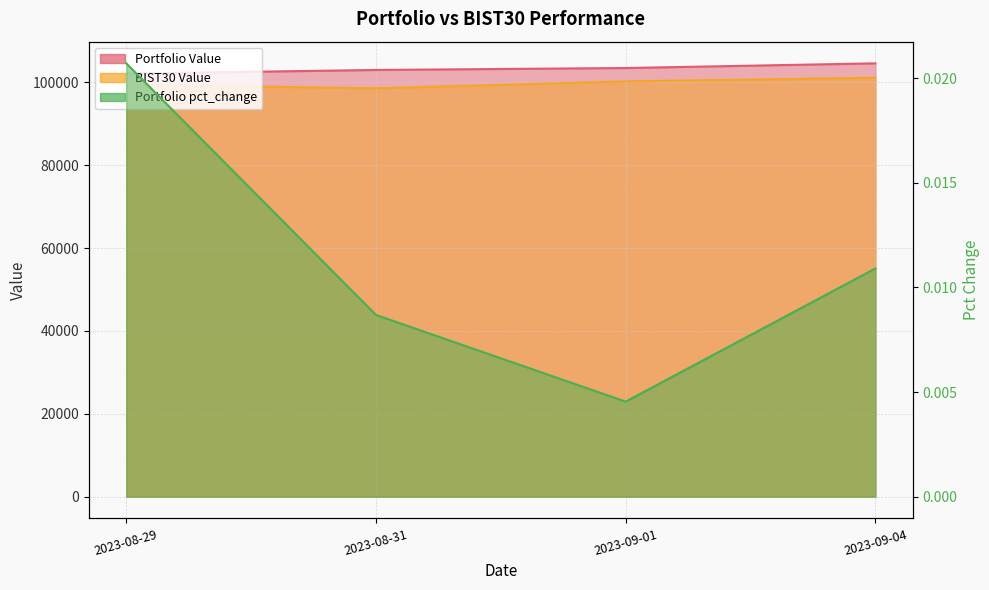

What is the difference between the maximum and minimum values in the BIST30 Value series?

2559.5